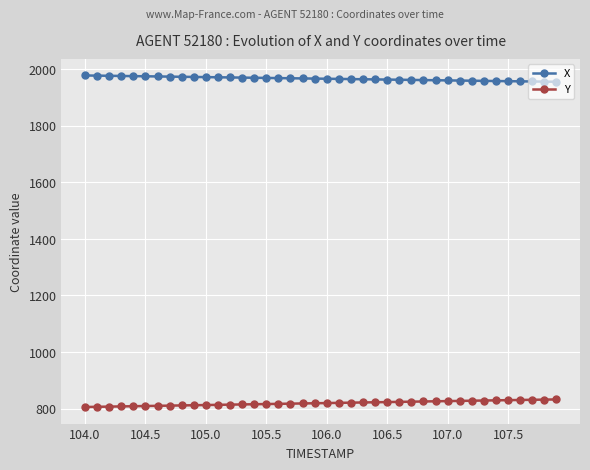

Which series has the largest total across all categories?

X